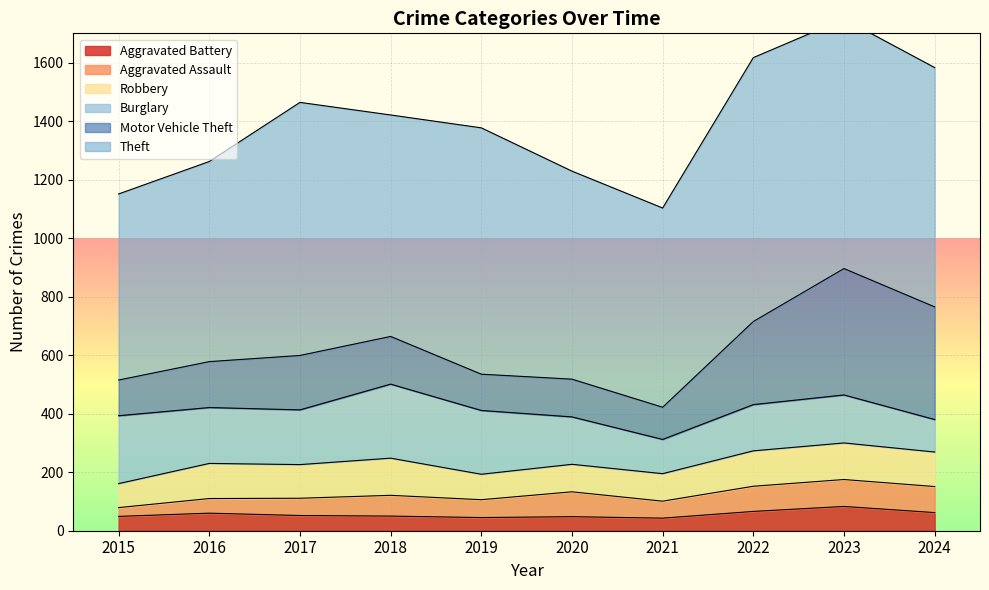

The value of Aggravated Assault at 2022 is 18. True or false?

False